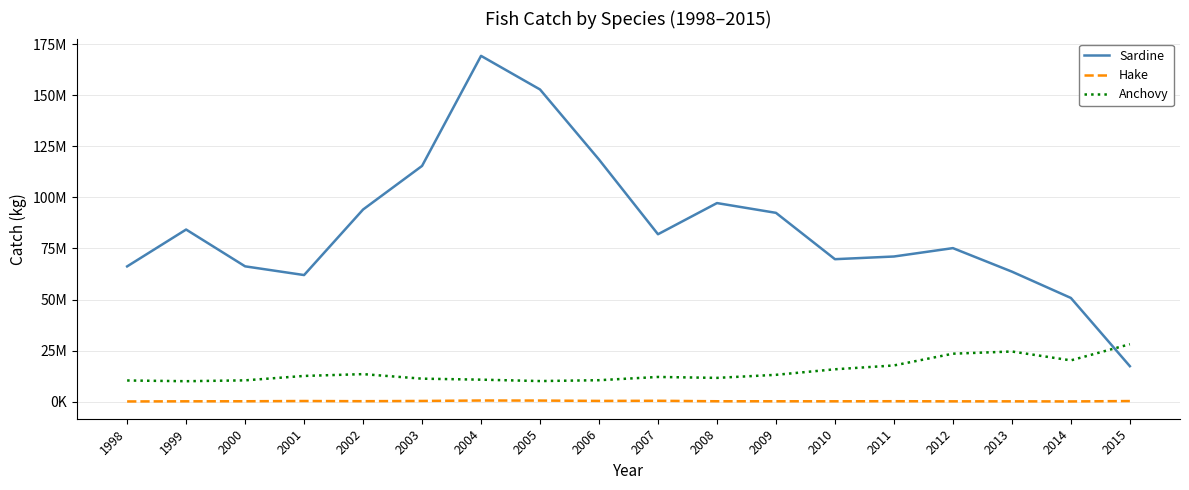

What are all the series names shown in the legend?

Sardine, Hake, Anchovy